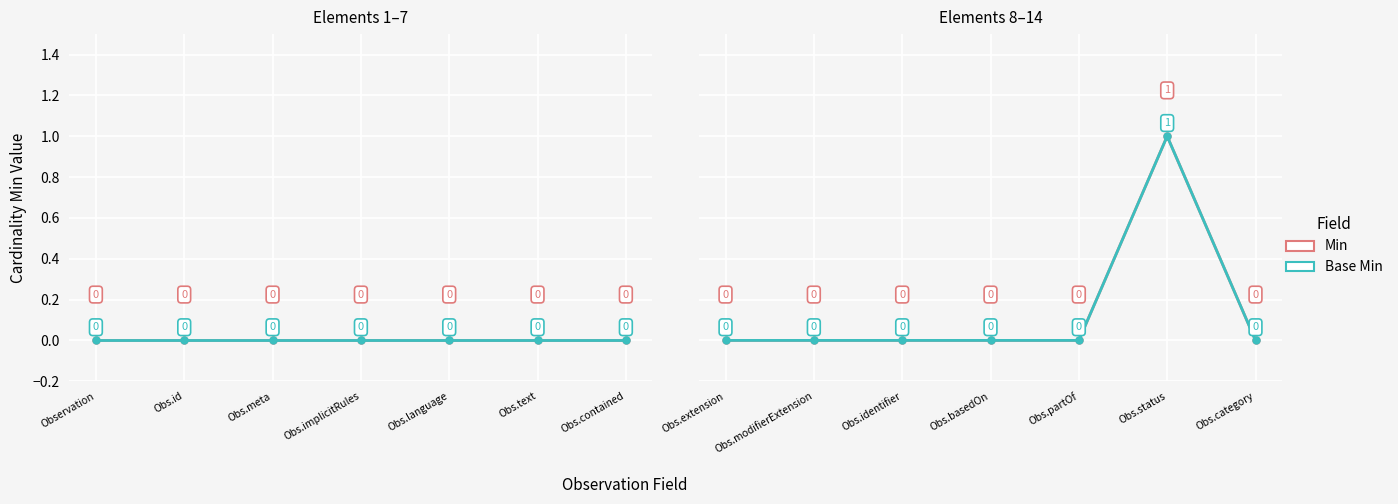

The Min series shows -1 at Obs.modifierExtension. True or false?

False